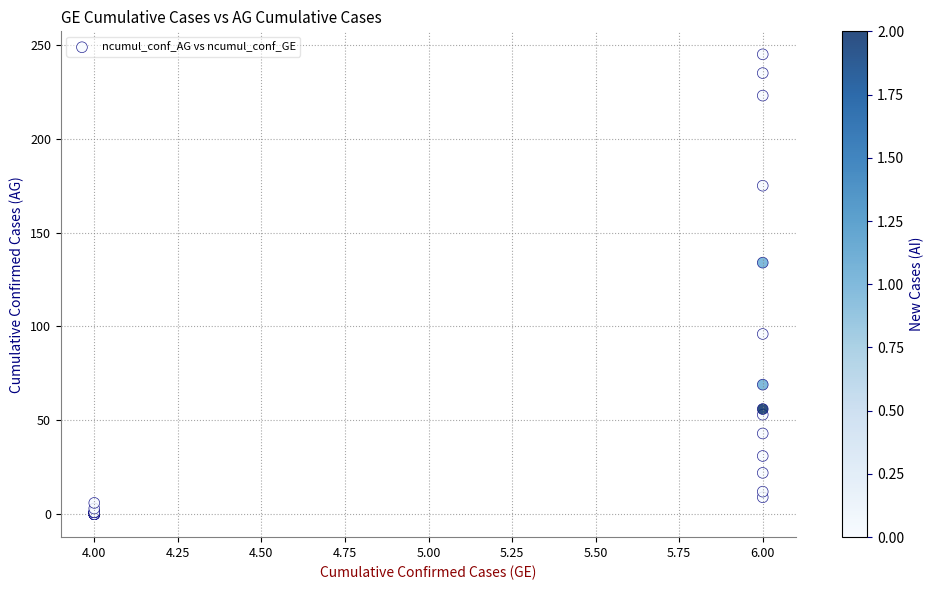

What Y value in the scatter plot is closest to 122?

134